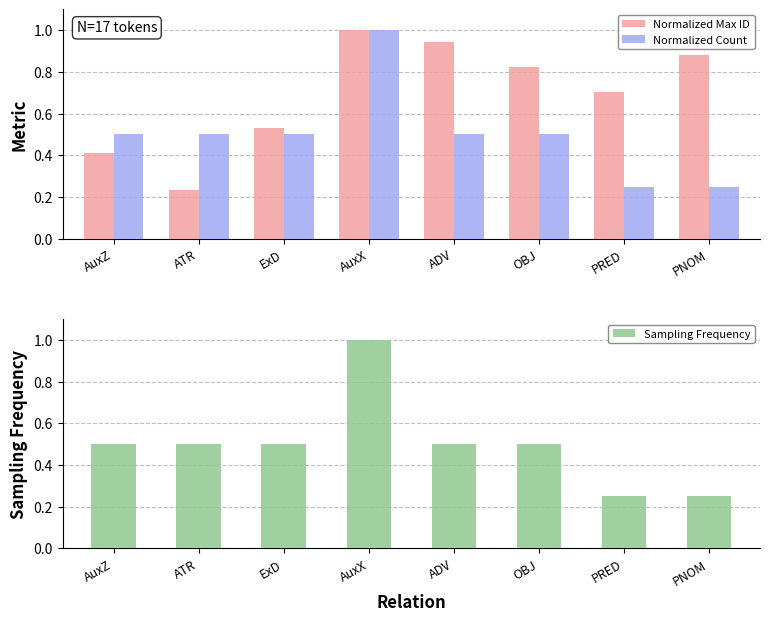

What is the spread (max minus min) of values at PNOM?

0.6